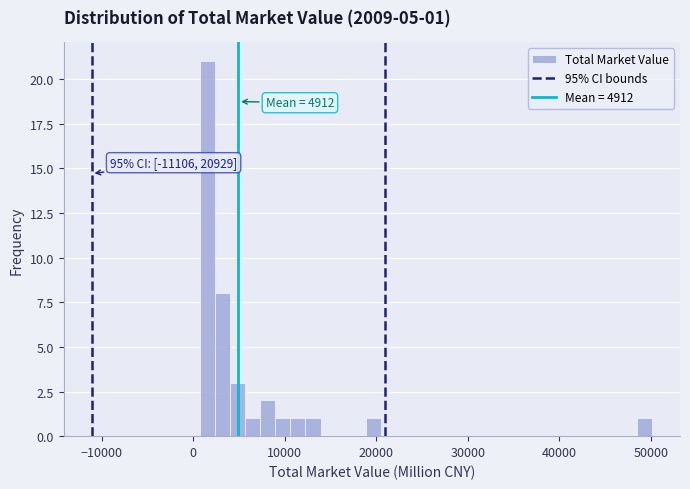

Around what value on the x-axis is the tallest bar? Give the approximate position of its centre, as read against the axis.

2000